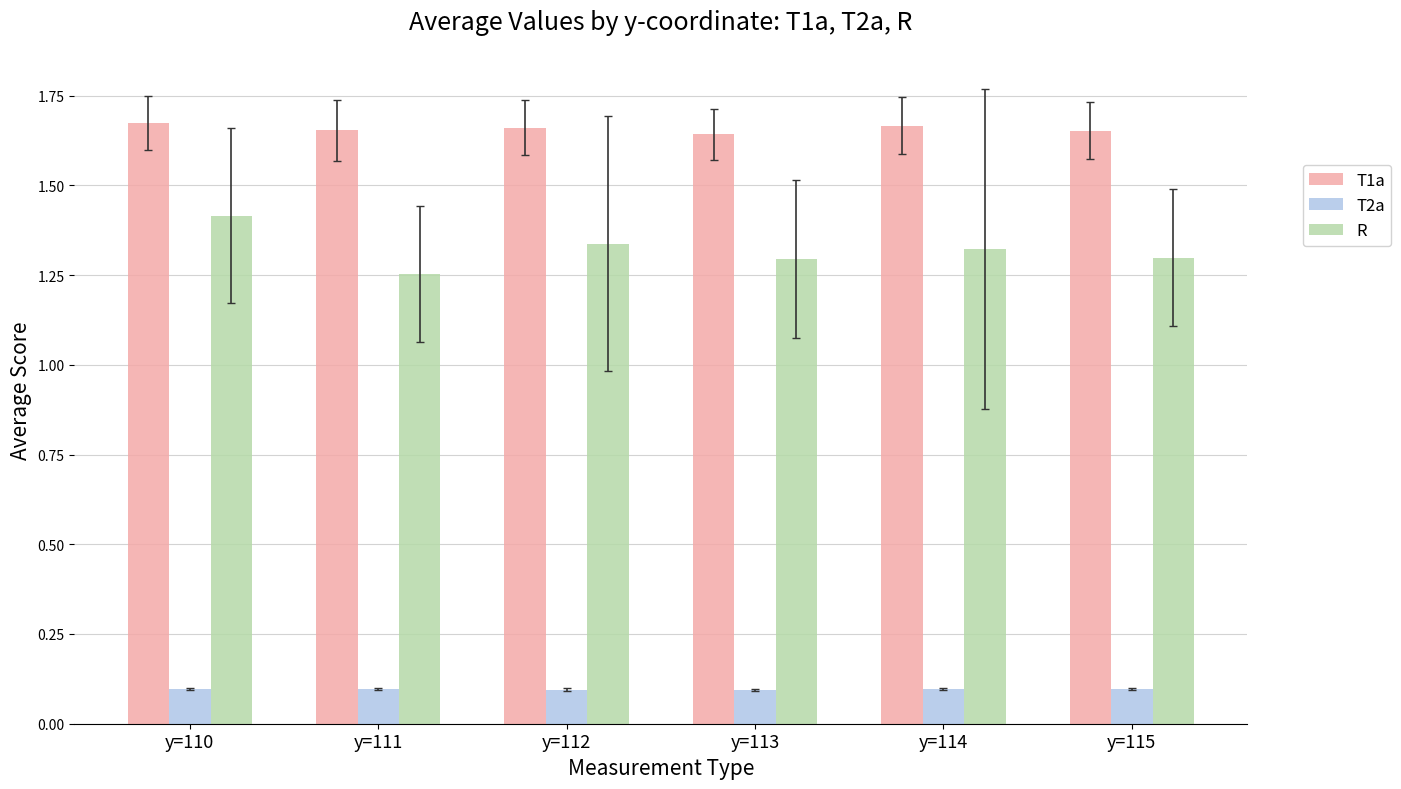

Which series has the widest spread of values?

R